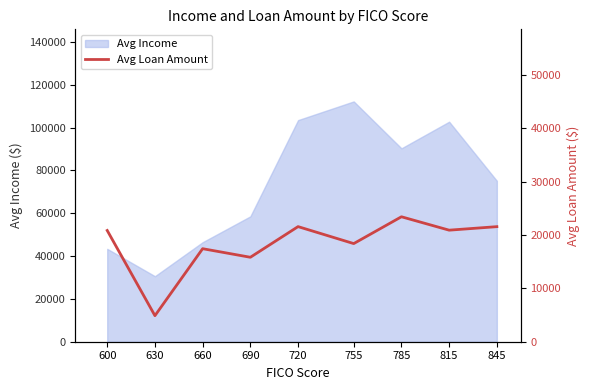

What is the highest value of the Avg Income series?

112227.0